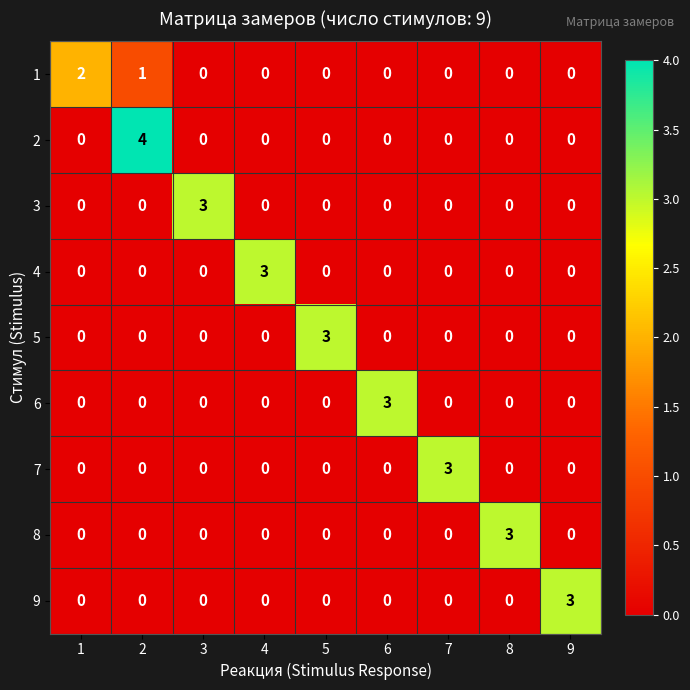

Is it true that 3 equals 3 at 3?

True